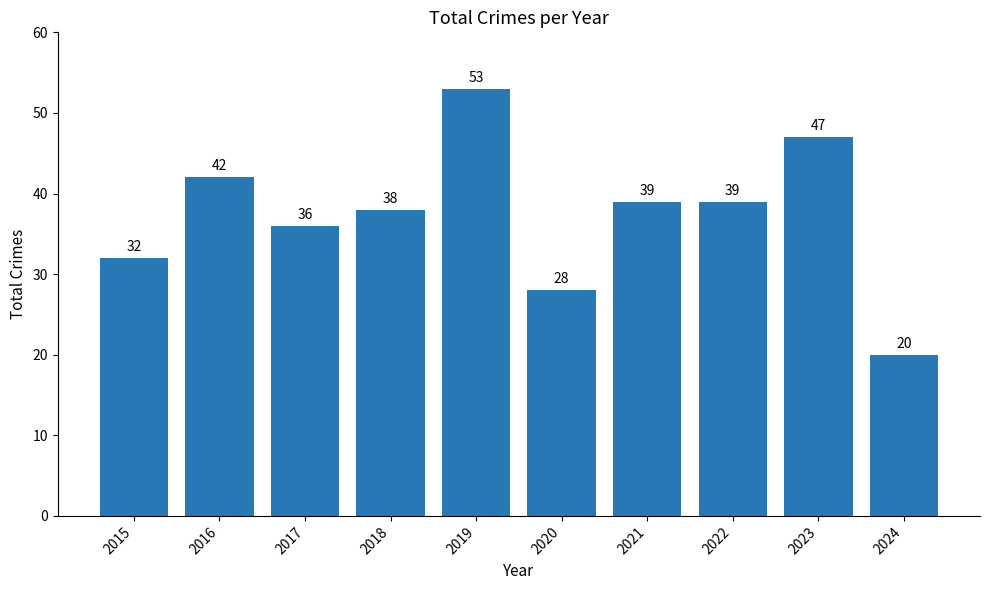

What value does the data have at 2024, to the nearest 10?

20